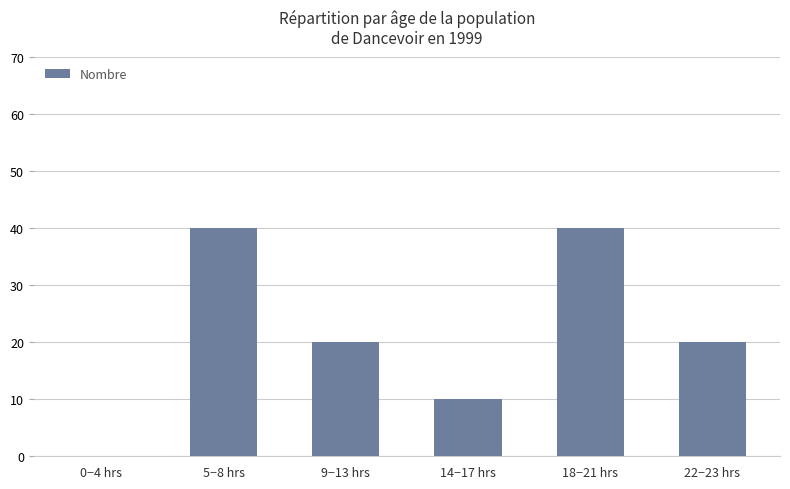

How many categories are shown in the chart?

6